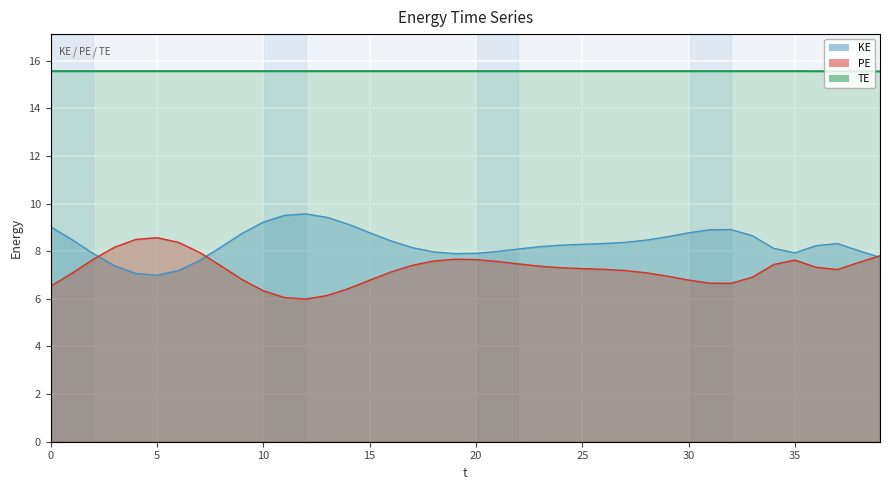

How many interior local peaks does the PE series have?

3